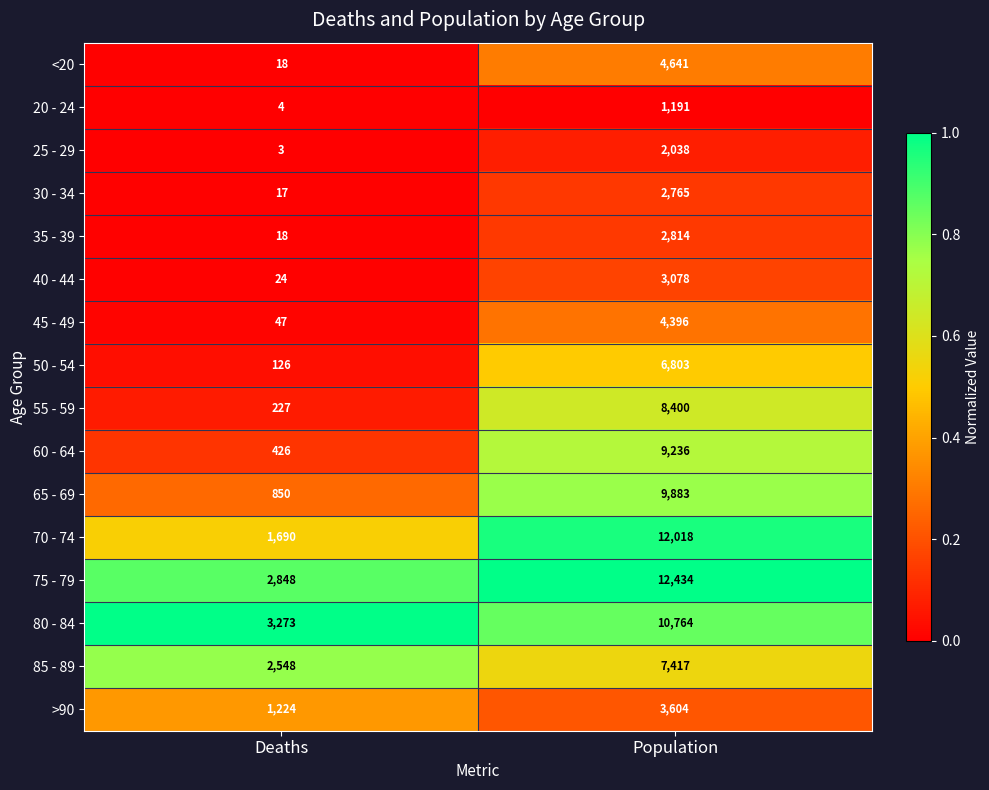

What is the difference between the maximum and minimum values in the 50 - 54 series?

6677